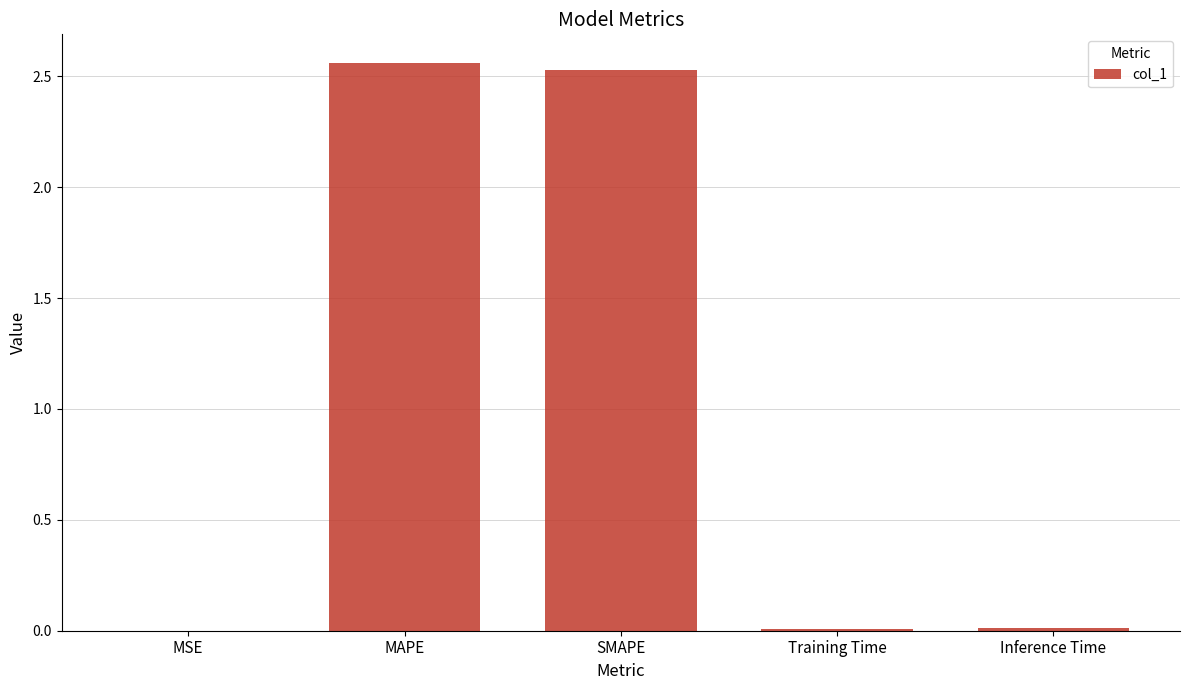

What is the sum of all values?

5.1